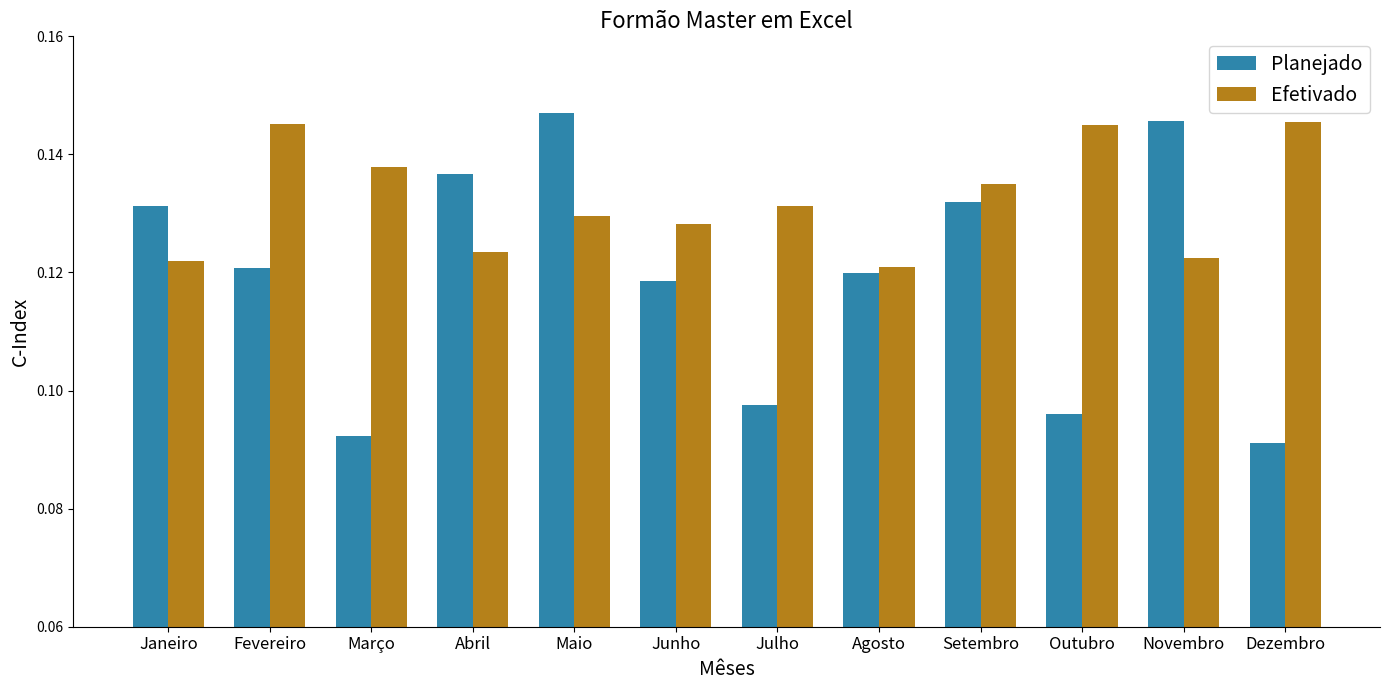

At which category does the chart reach its peak across all series?

Maio